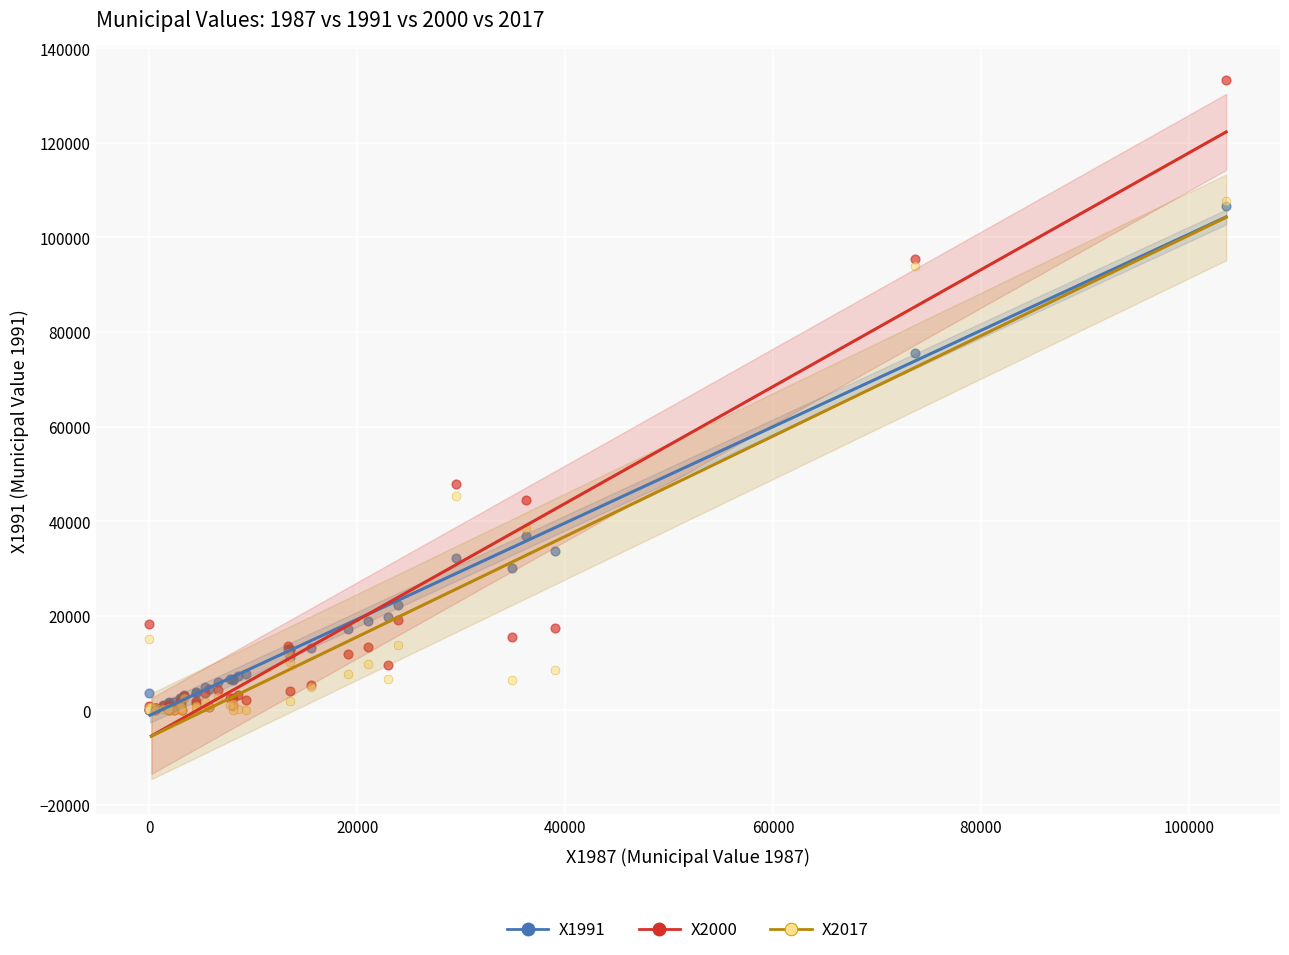

Across all series, what Y value is closest to 66602?

75668.9